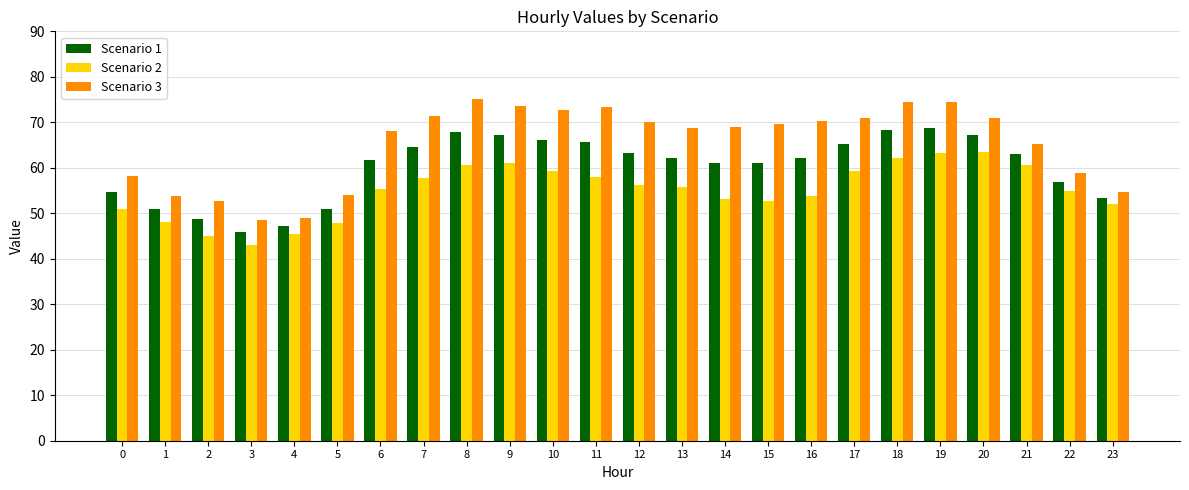

How many distinct data groups are displayed?

3